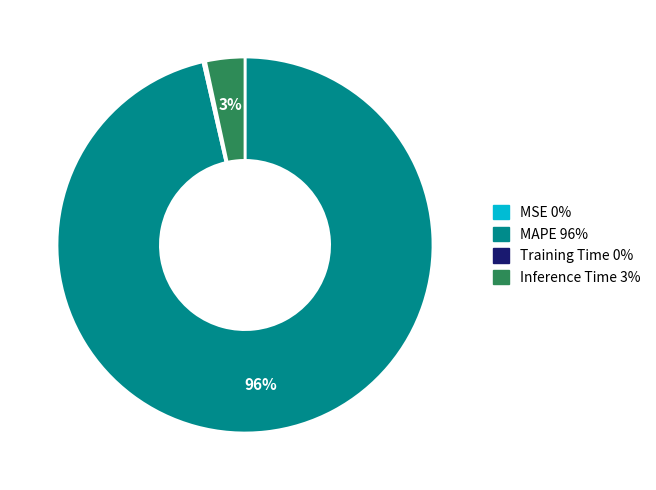

What is the majority slice?

MAPE